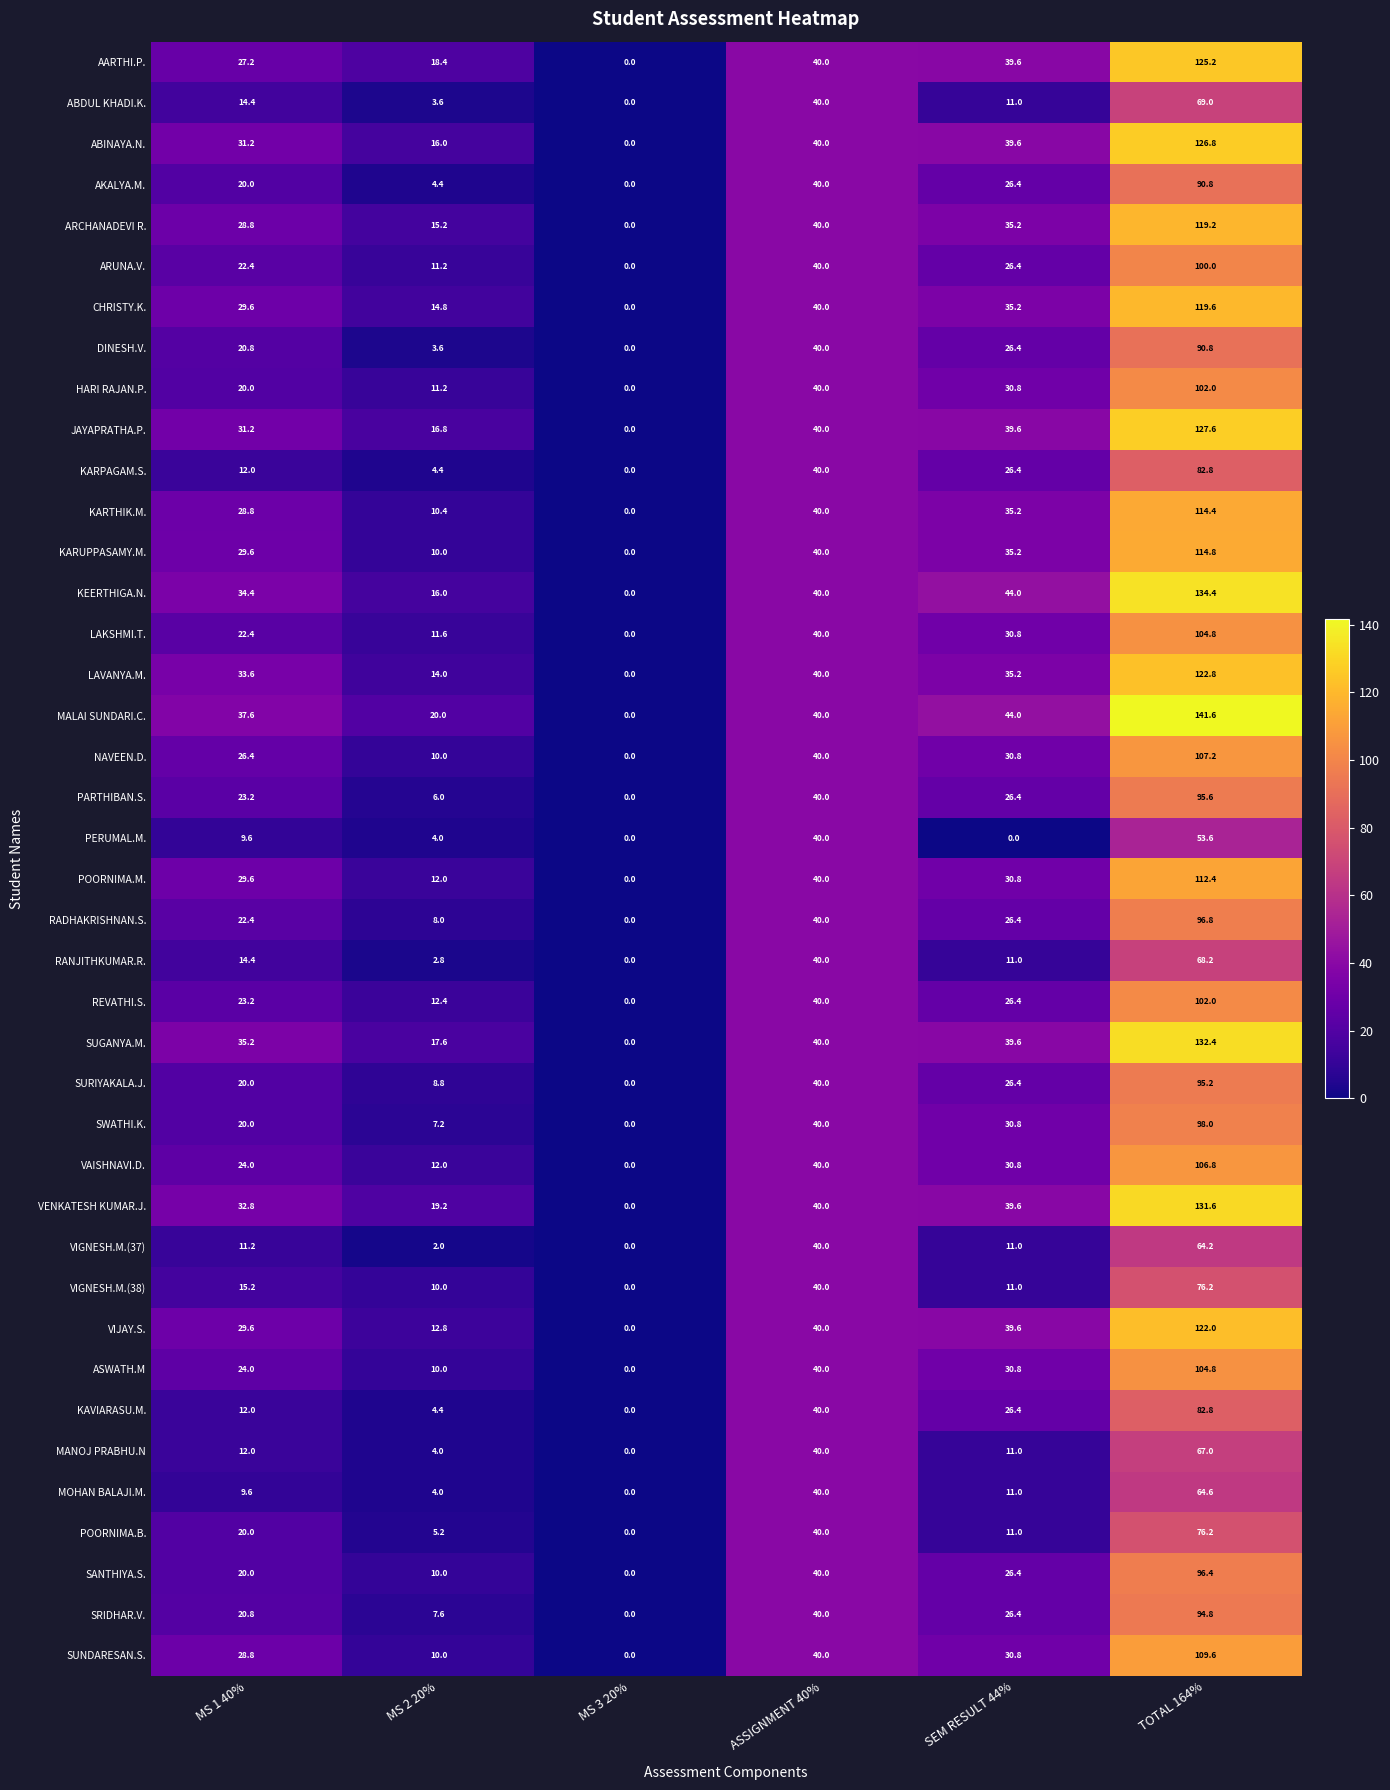

What is the difference between the highest and lowest values at MS 2 20%?

18.0